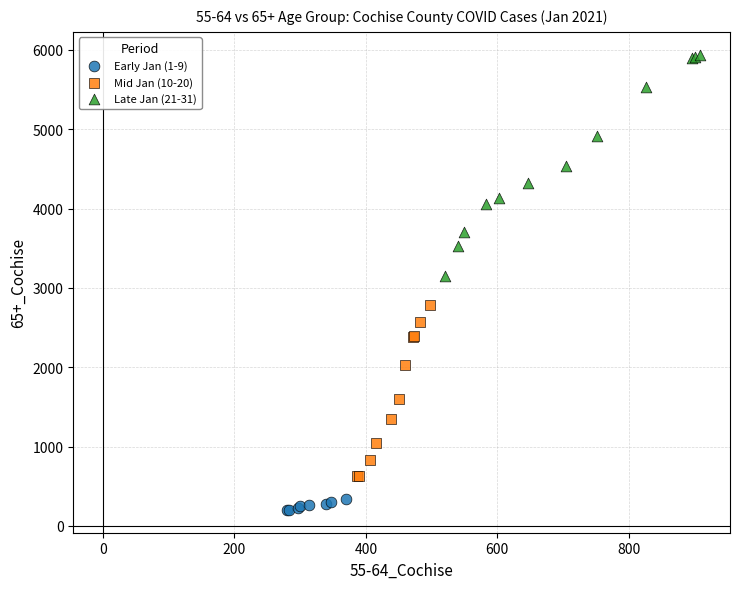

Which series has the largest Y range (max minus min)?

Late Jan (21-31)